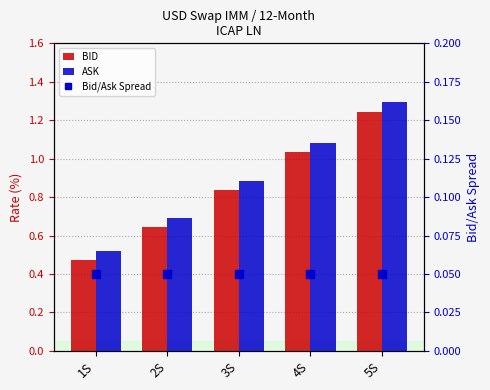

What is the highest value of the ASK series?

1.3